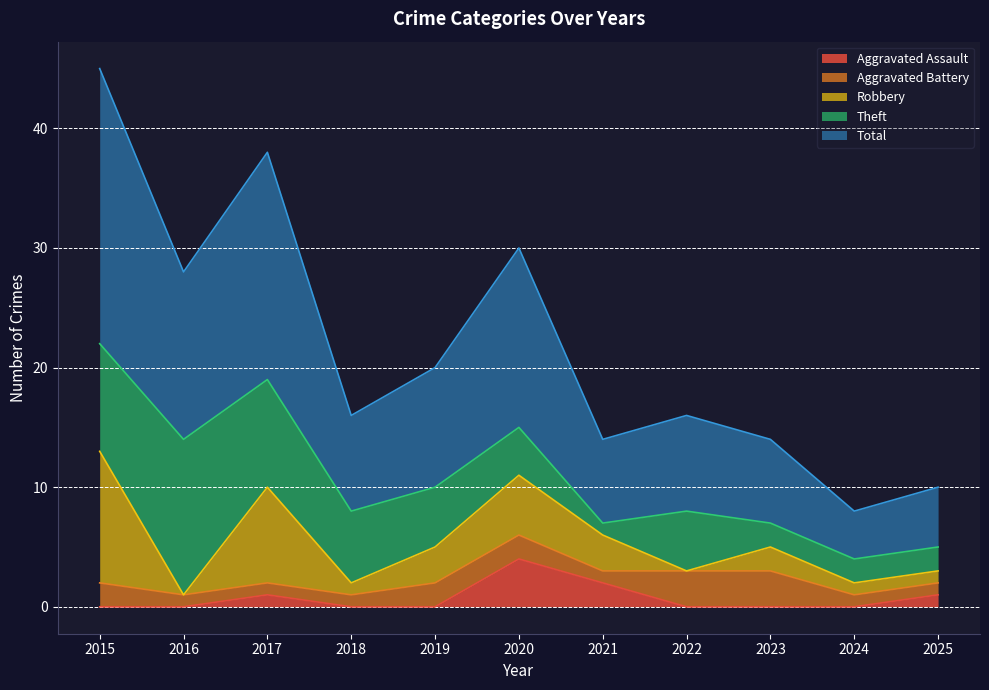

What is the spread (max minus min) of values at 2018?

8